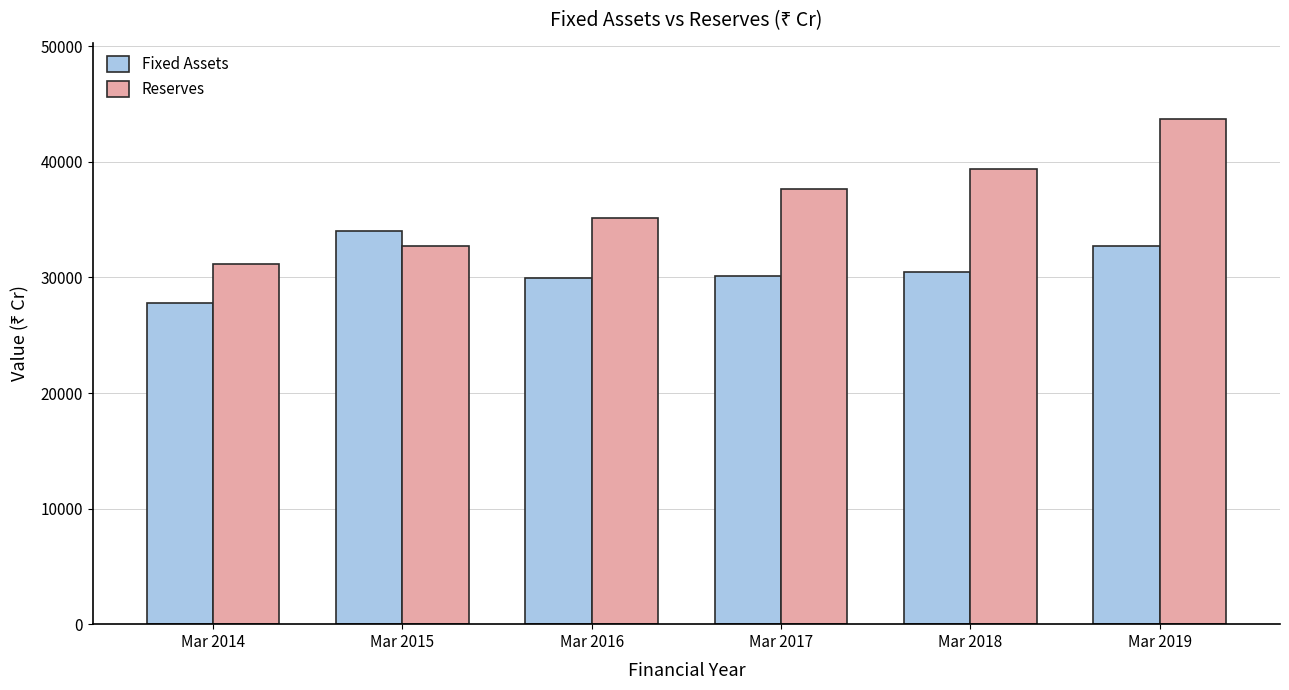

Does the chart contain any negative values?

No